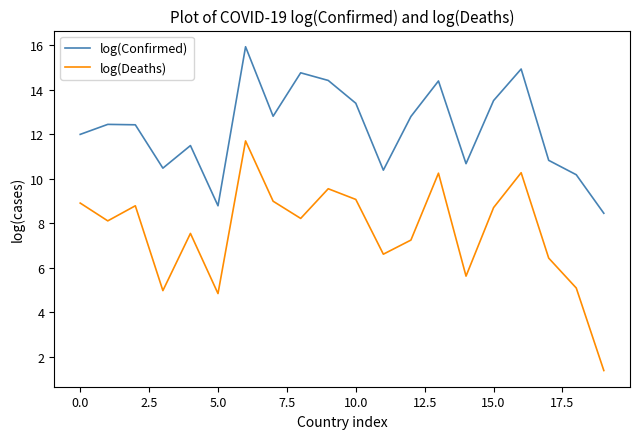

What is the sum of all log(Confirmed) values?

245.1